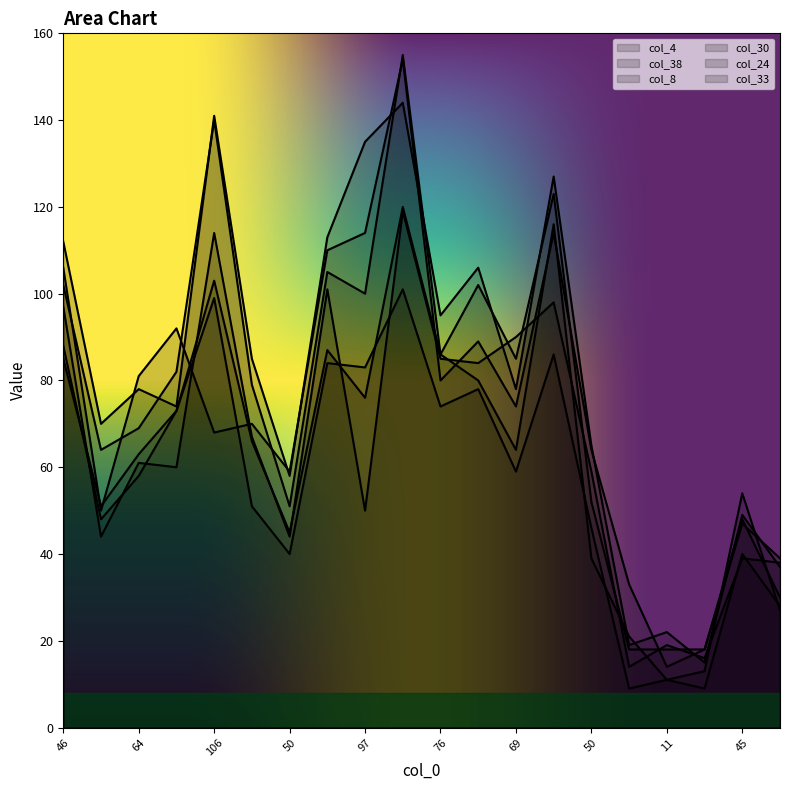

What is the difference between the maximum and minimum values in the col_24 series?

92